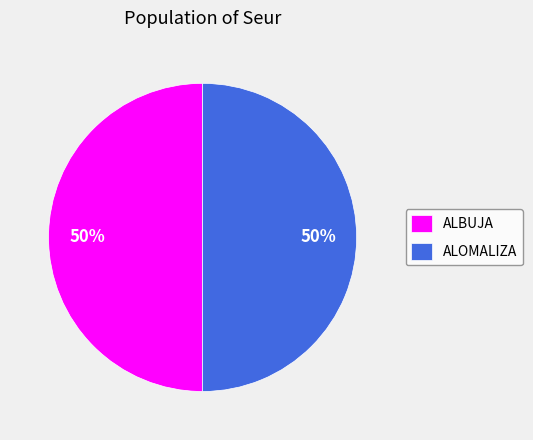

True or false: ALOMALIZA accounts for 50% of the total.

True